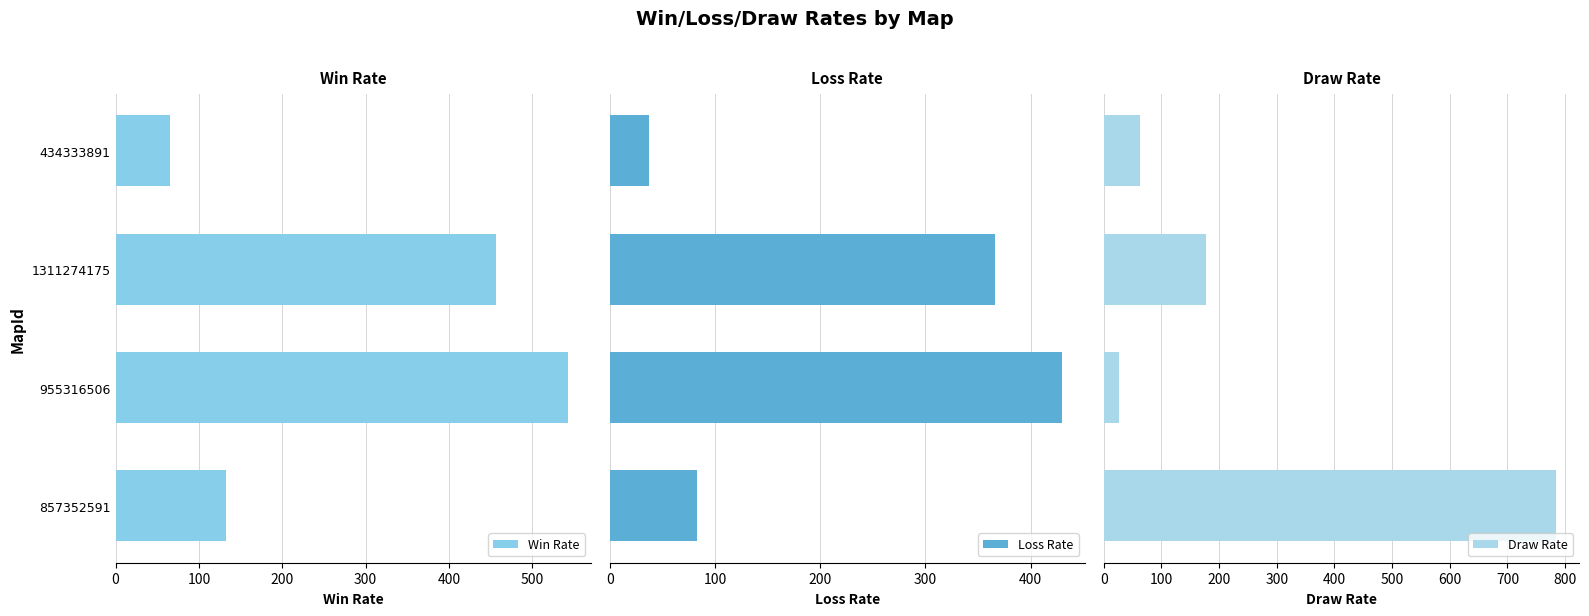

Does the chart contain any negative values?

No